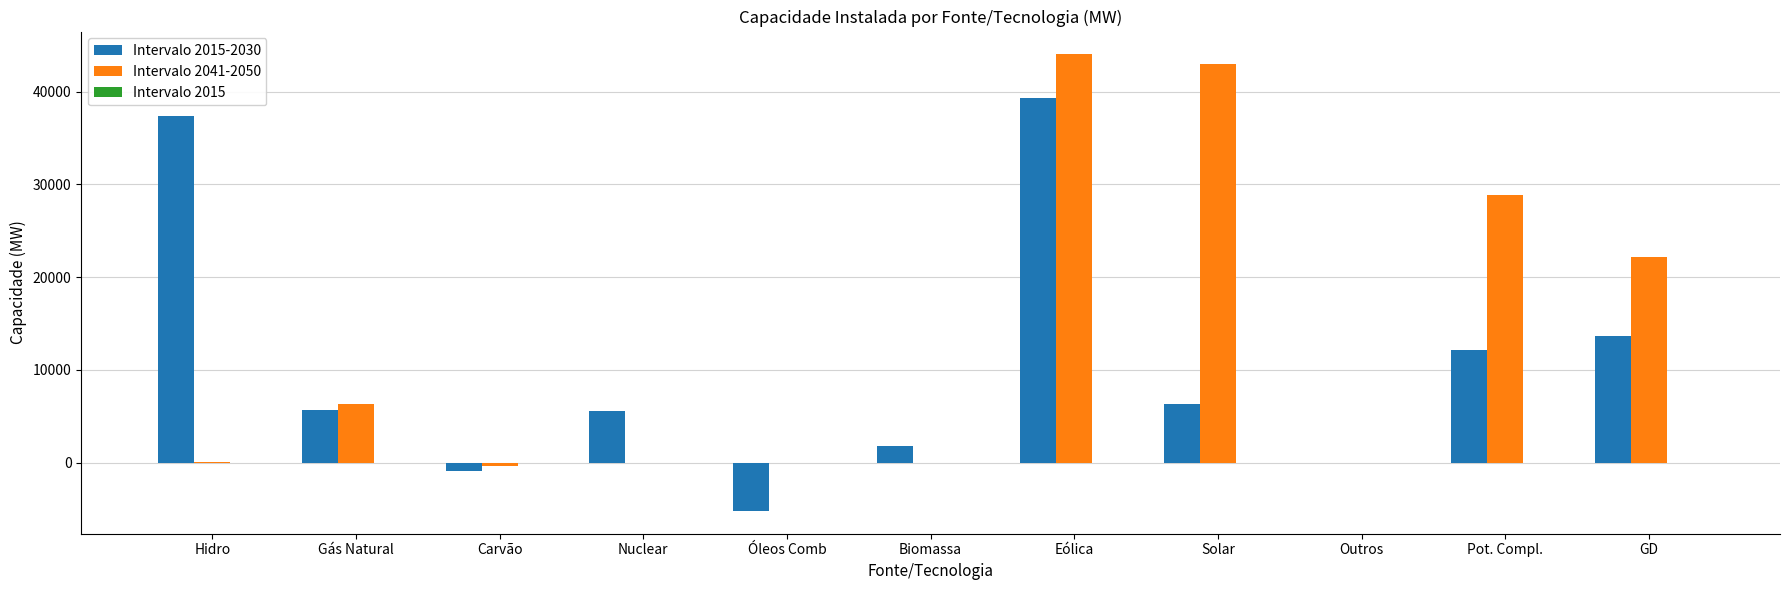

What is the difference between the Intervalo 2015-2030 values at Outros and Gás Natural?

5636